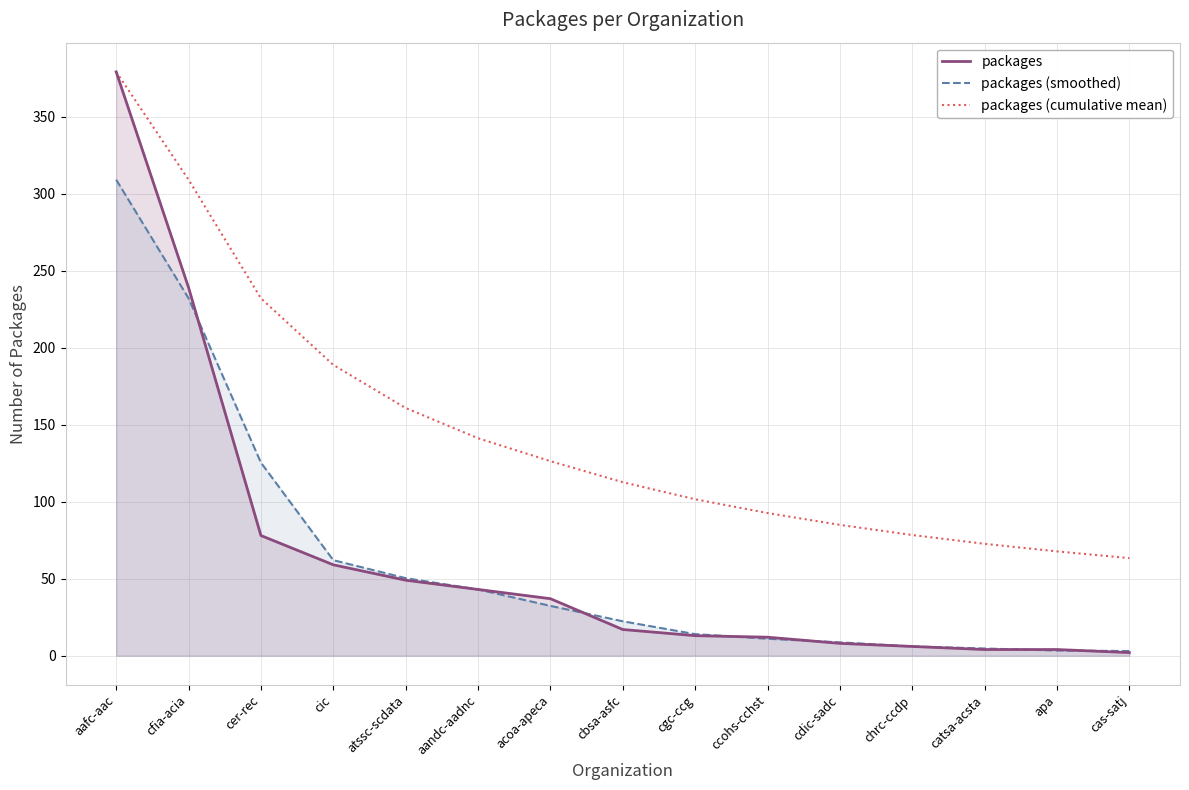

What is the average value of the packages (smoothed) series?

61.8